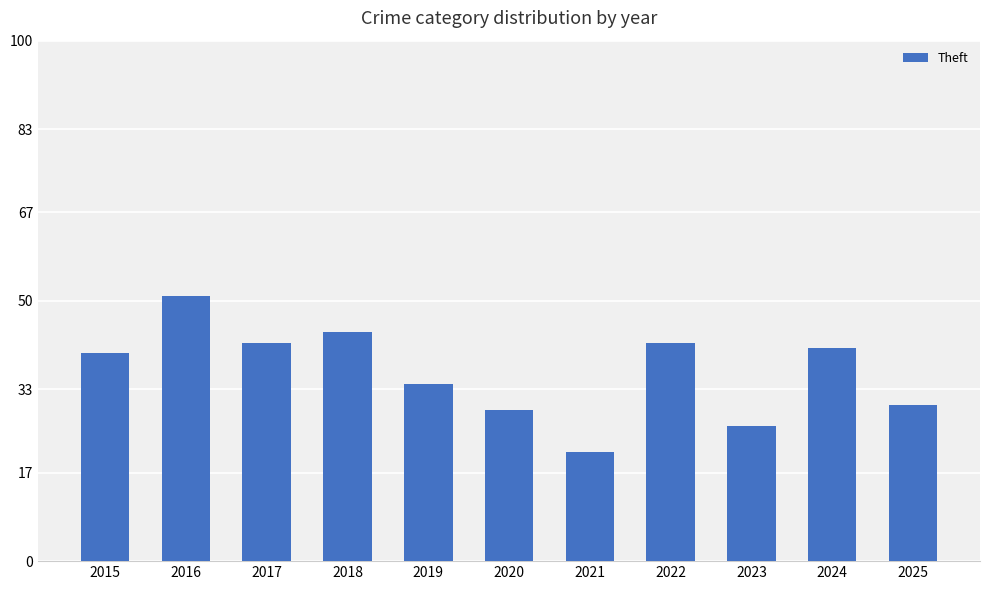

At which category does the chart reach its peak across all series?

2016